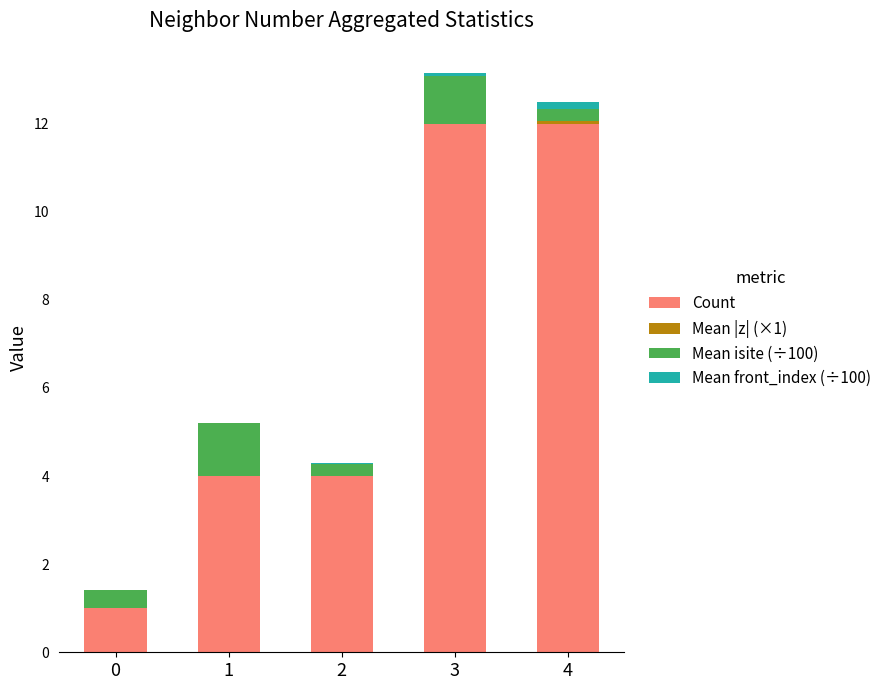

True or false: Count has a value of 8.4 at 3.

False